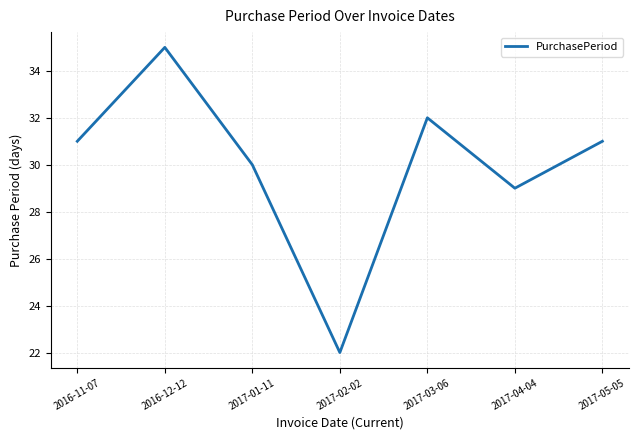

What value does the data have at 2017-05-05, to the nearest 5?

30